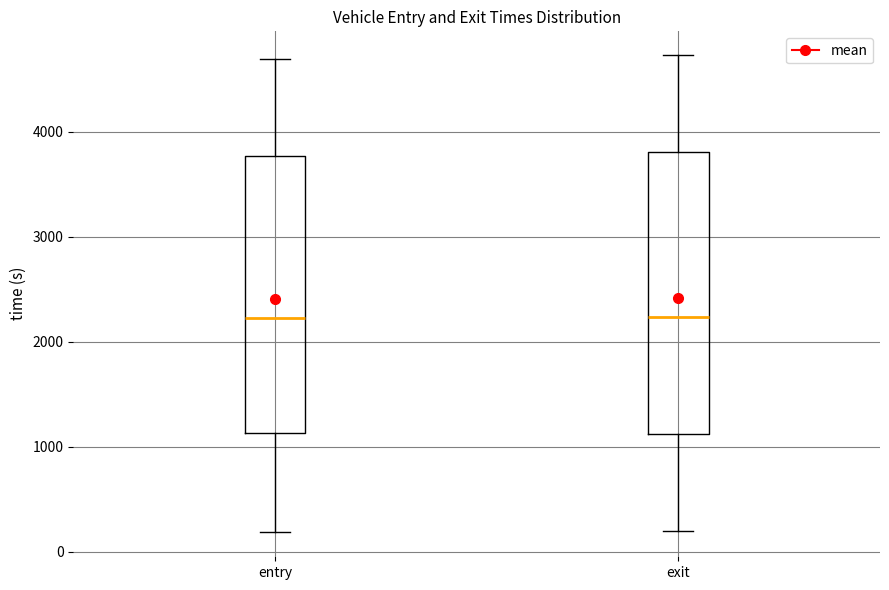

Where is the upper edge of the box for entry on the y-axis? The values are not printed on the chart, so give them approximately, as read against the axis.

3800